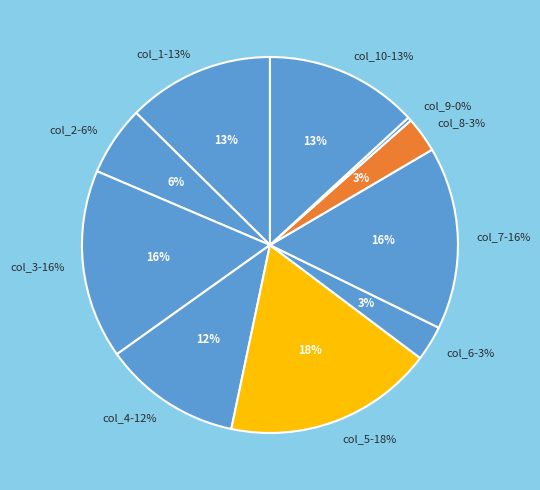

Does col_10 account for over 50% of the chart?

No